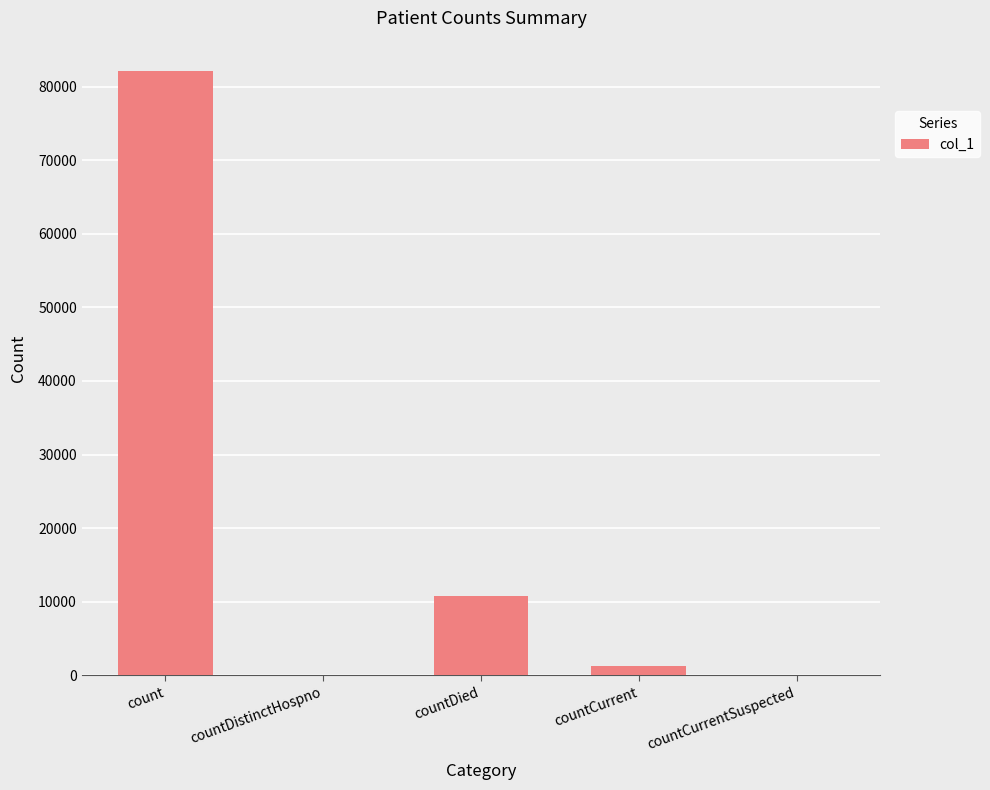

True or false: the data shows 4632 at countDied.

False